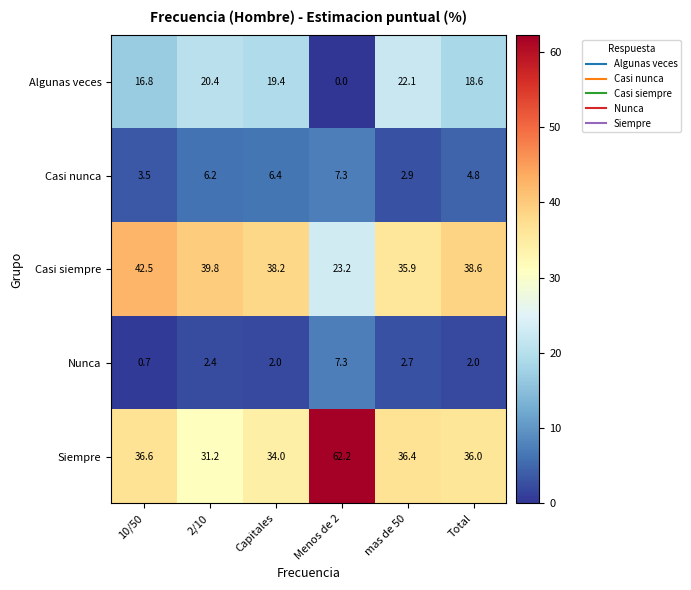

What is the difference between the highest and lowest values at 10/50?

41.8